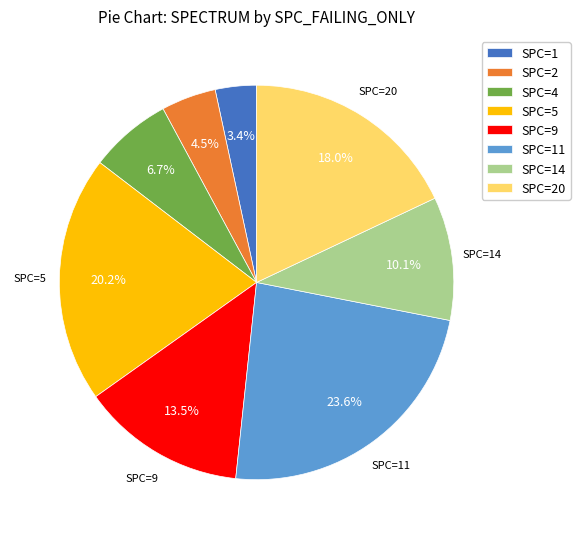

How many slices are in this pie chart?

8